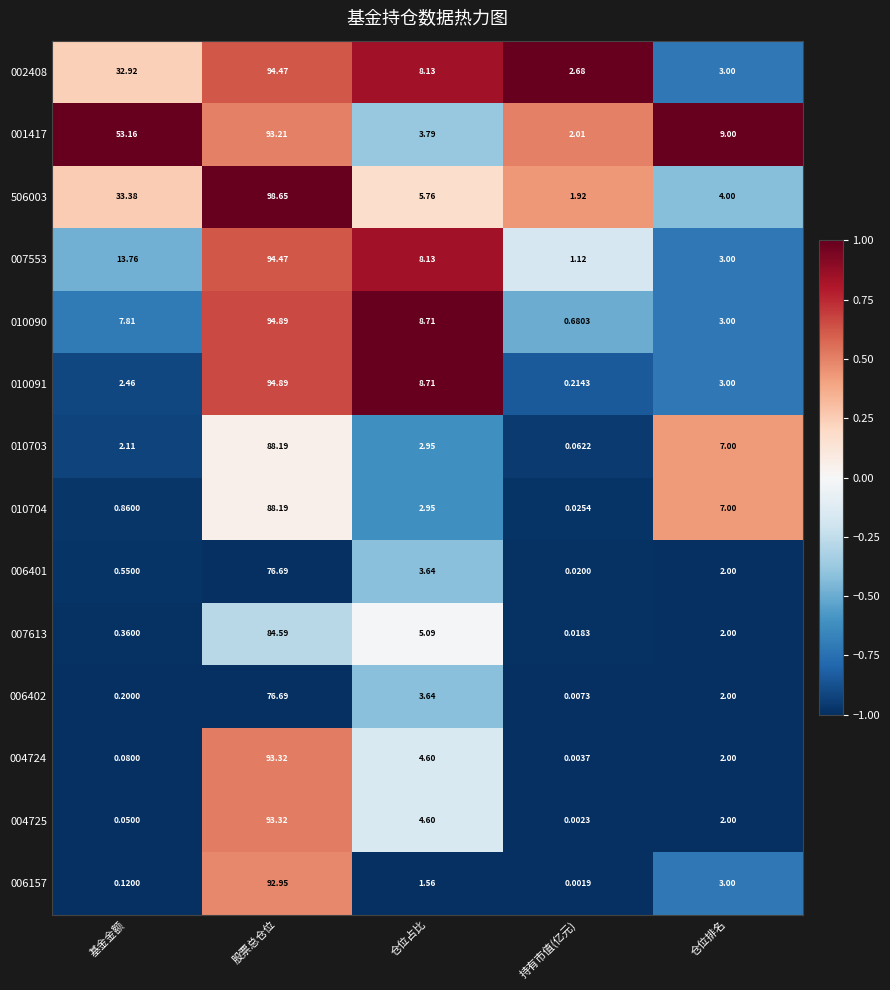

What is the total value across all series at 持有市值(亿元)?

8.8